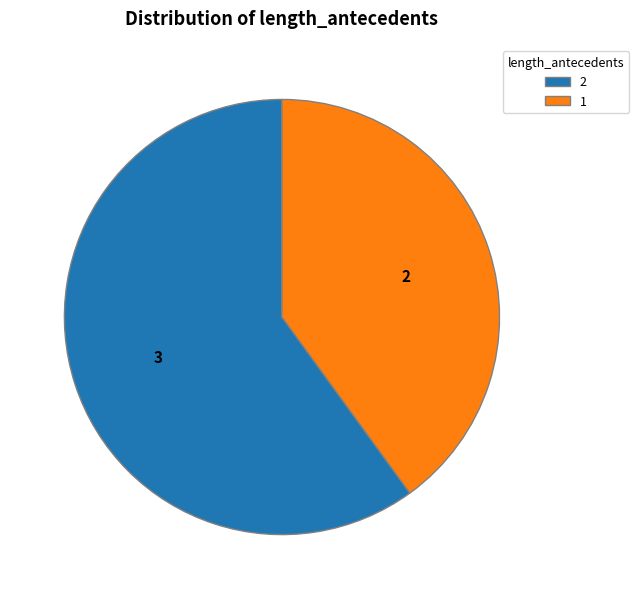

Between 1 and 2, which is larger?

2